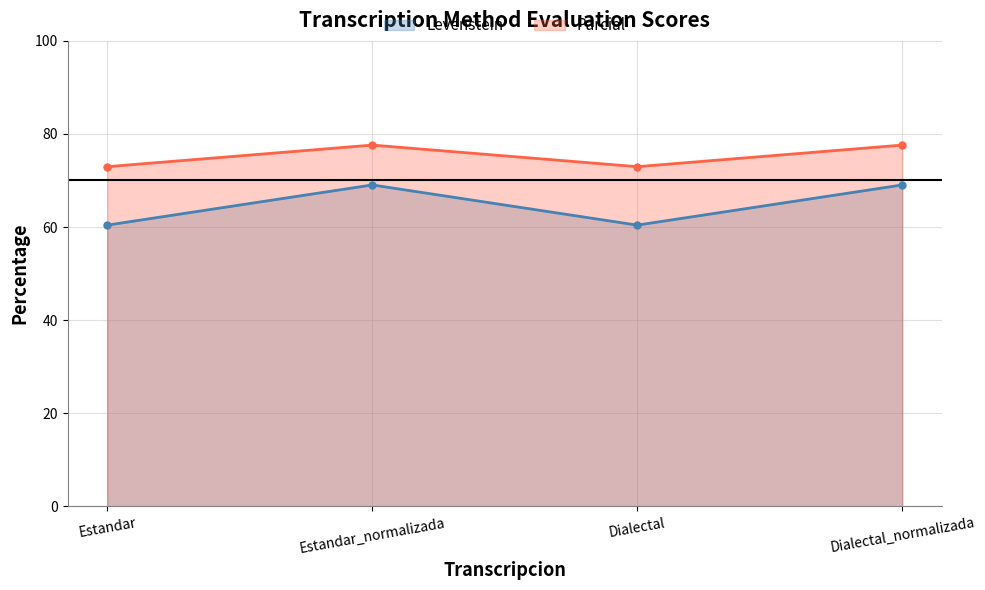

Reading left to right, extract all data points from this chart.

Levenstein: Estandar=60.4	Estandar_normalizada=69.0	Dialectal=60.4	Dialectal_normalizada=69.0
Parcial: Estandar=73.0	Estandar_normalizada=77.6	Dialectal=73.0	Dialectal_normalizada=77.6